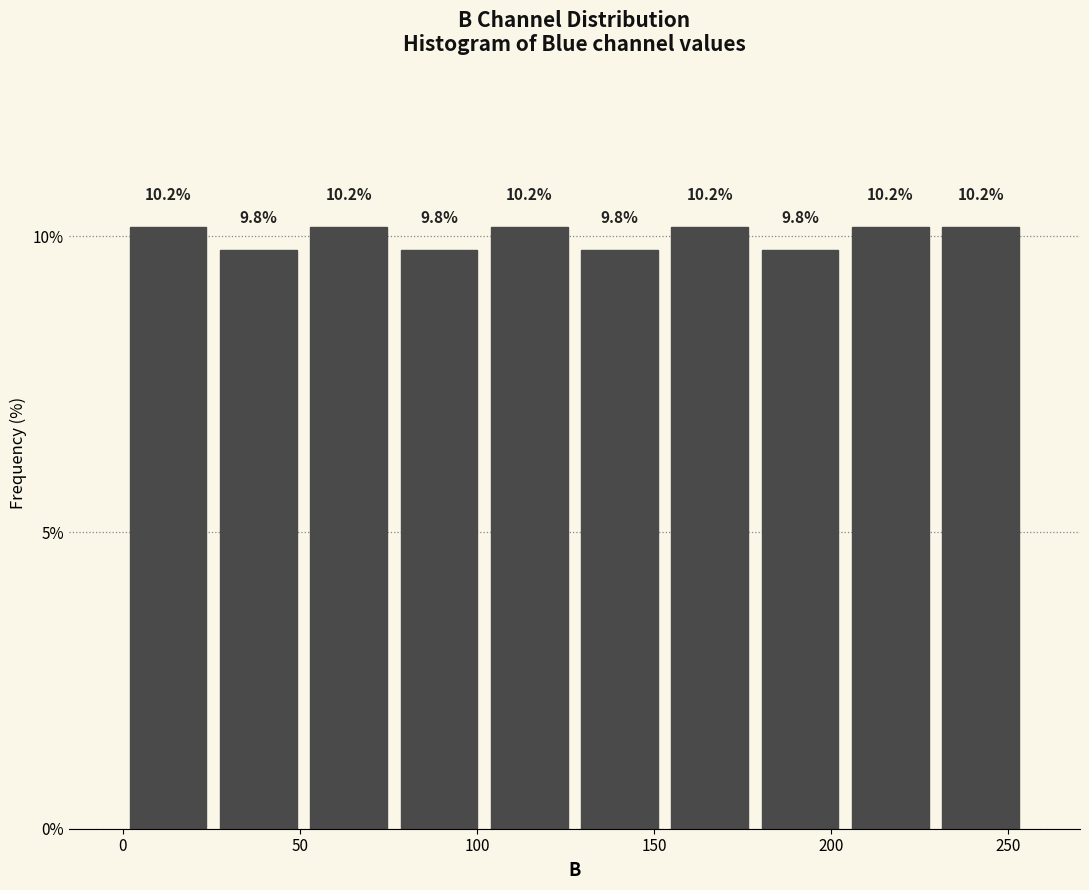

Reading left to right, transcribe this chart: for each bar, give the range it covers on the x-axis and its height. The bar edges are not printed on the chart, so give them approximately, as read against the axis.

0.0 to 25.5: 10.2
25.5 to 51.0: 9.8
51.0 to 76.5: 10.2
76.5 to 102.0: 9.8
102.0 to 127.5: 10.2
127.5 to 153.0: 9.8
153.0 to 178.5: 10.2
178.5 to 204.0: 9.8
204.0 to 229.5: 10.2
229.5 to 255.0: 10.2